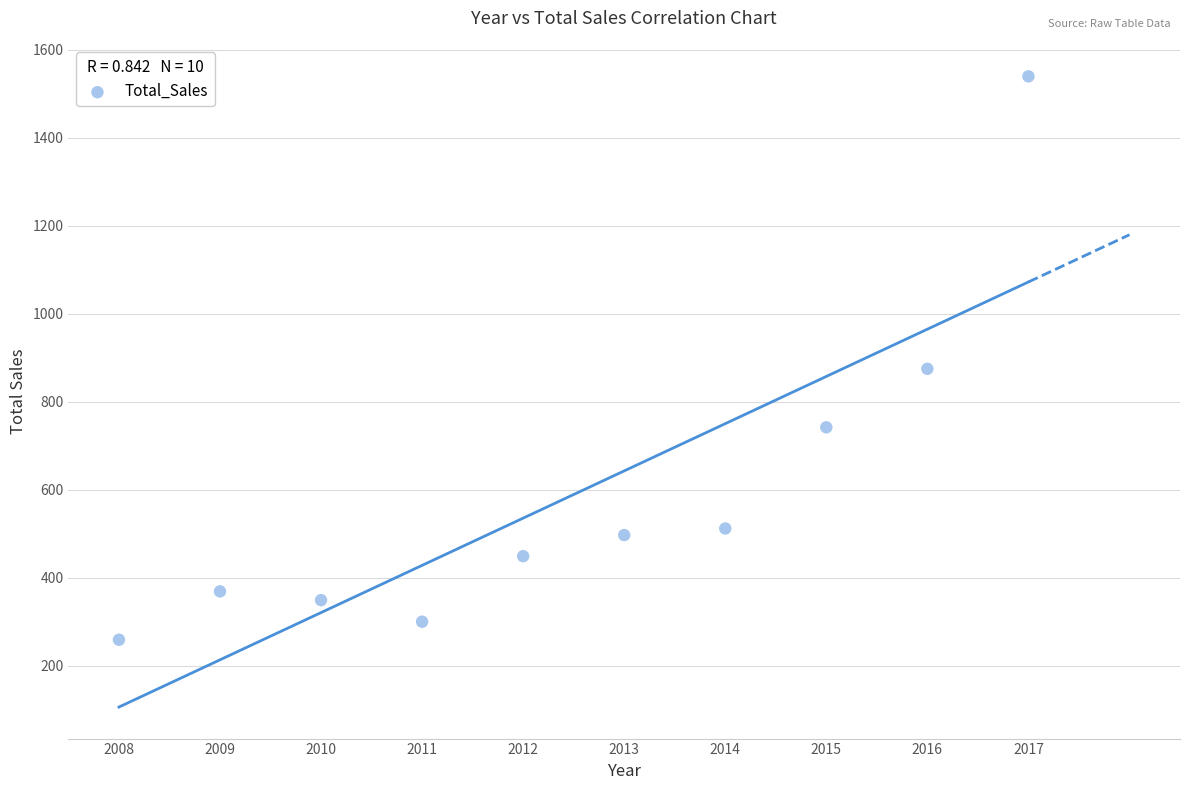

What is the range of Y values (max minus min)?

1281